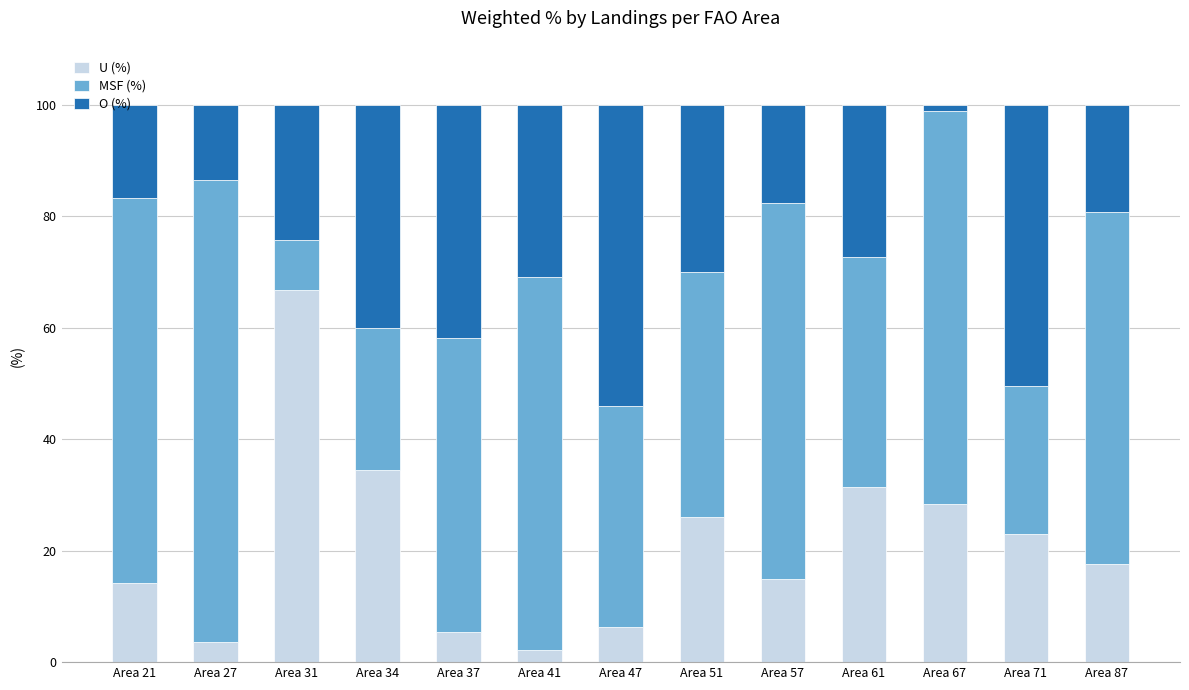

What is the value of the U (%) bar at the 13th from the left?

17.5